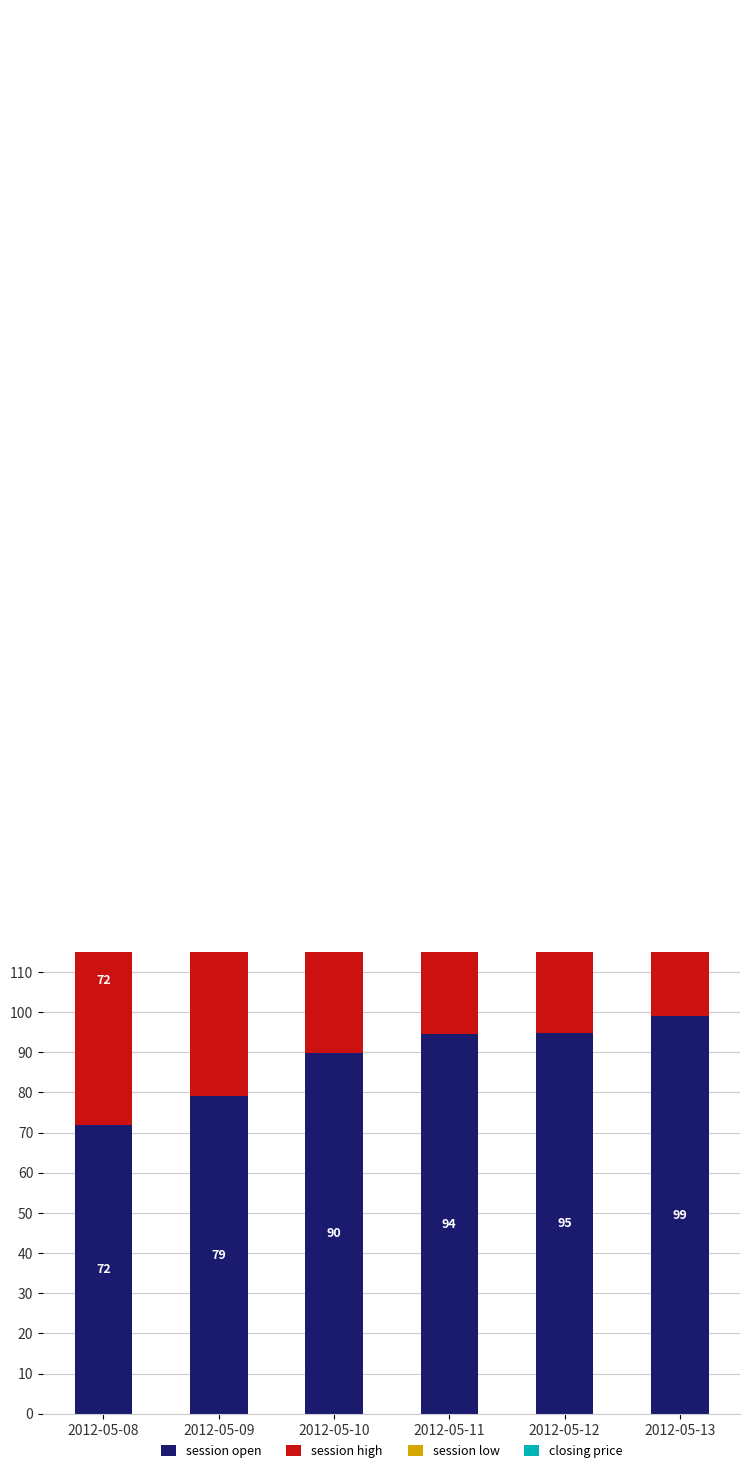

Reading right to left, list all the values displayed in this chart.

session open: 99.0	94.8	94.5	89.9	79.0	72.0
session high: 99.9	98.5	94.5	89.9	81.5	72.0
session low: 99.0	70.1	62.5	76.1	79.0	72.0
closing price: 99.9	96.0	62.5	83.0	79.0	72.0